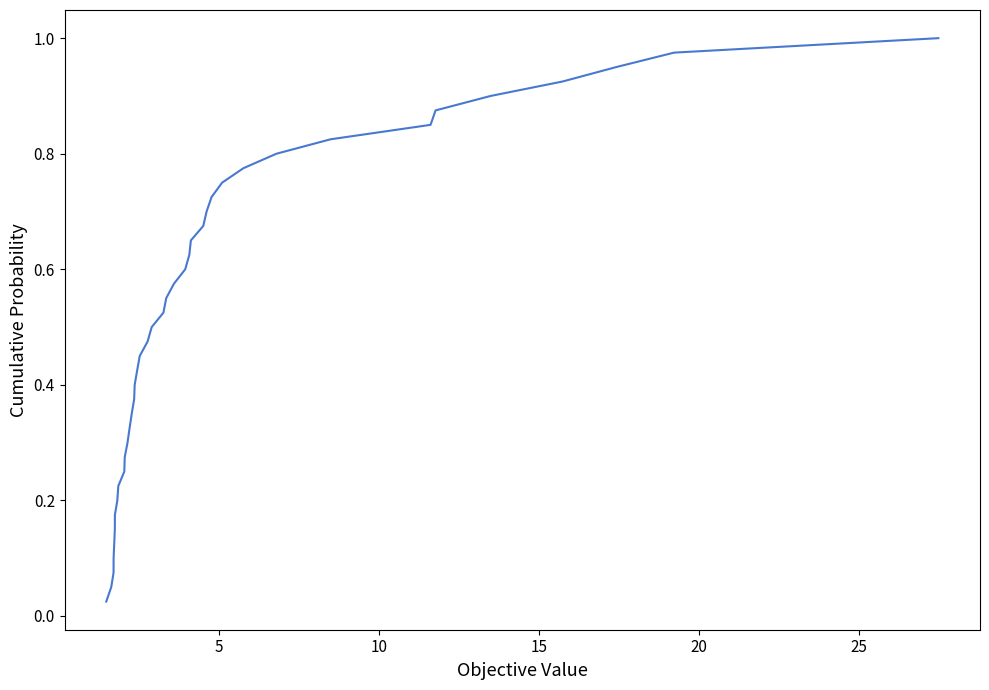

Does the chart display data point markers on the line(s)?

No